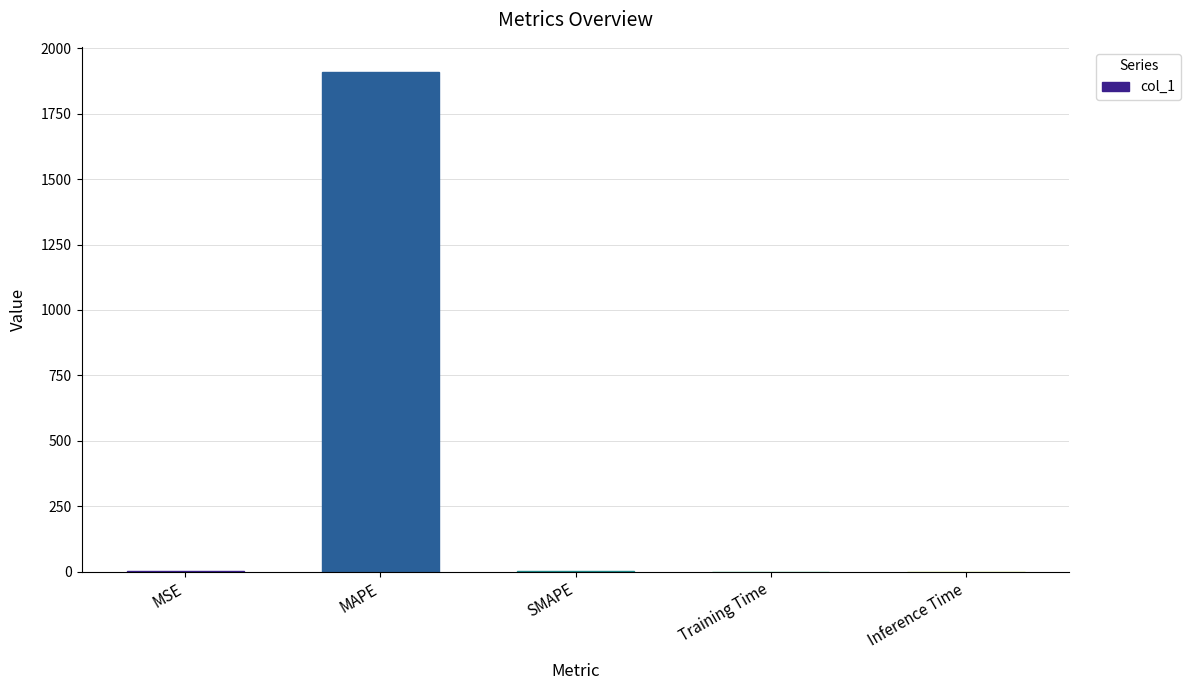

What is the maximum value shown in the chart?

1910.1